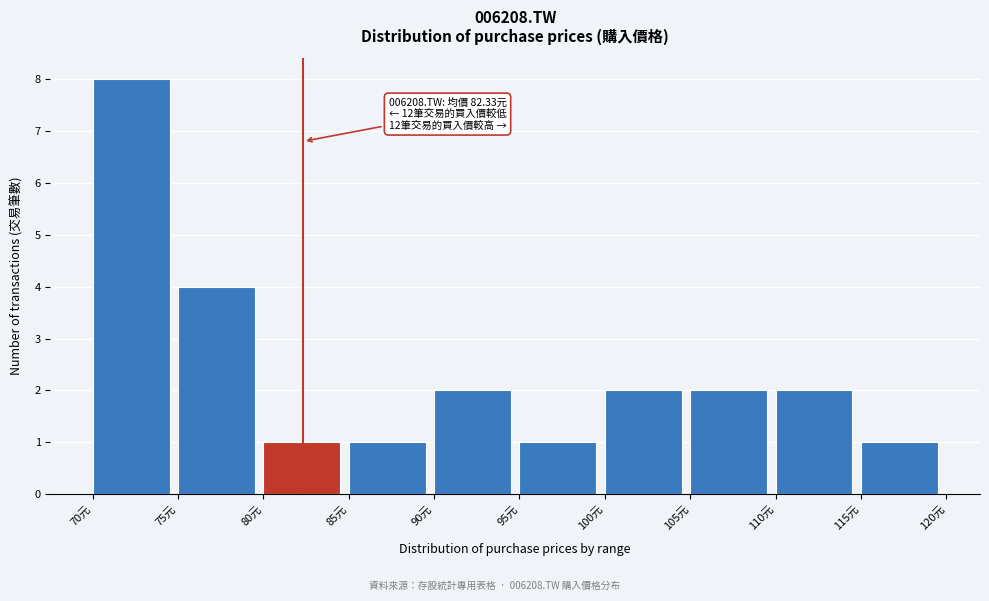

Over which range of the x-axis is the bar tallest?

70 to 75